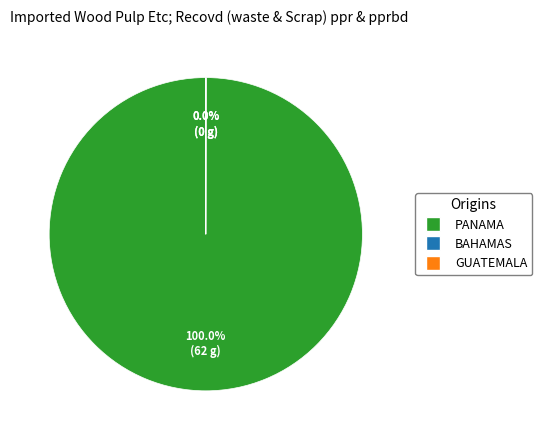

Does any single category account for the majority?

Yes